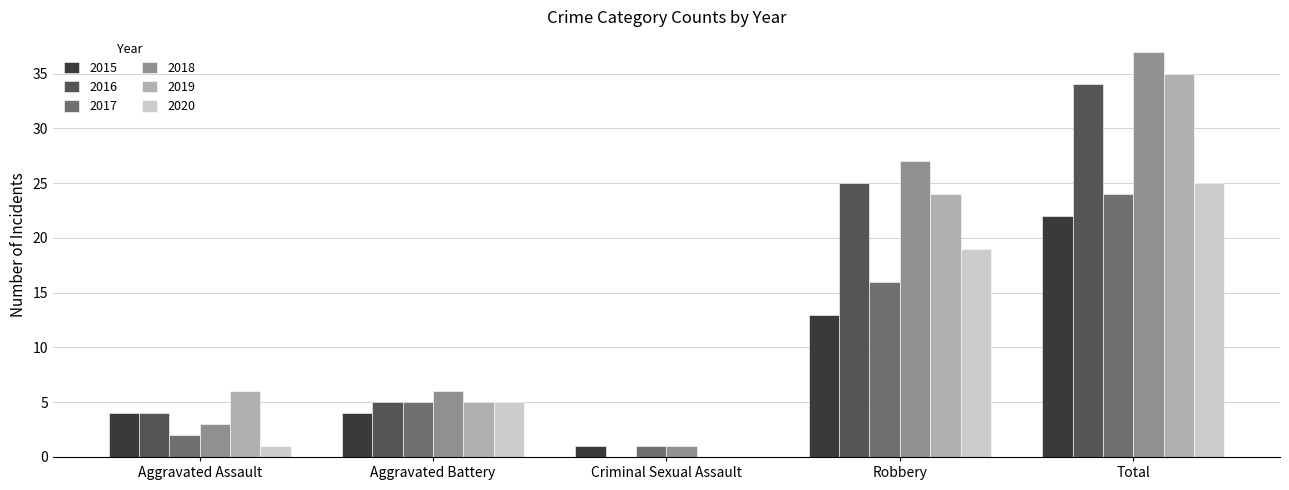

Are the bars grouped side by side (vs. stacked)?

Yes